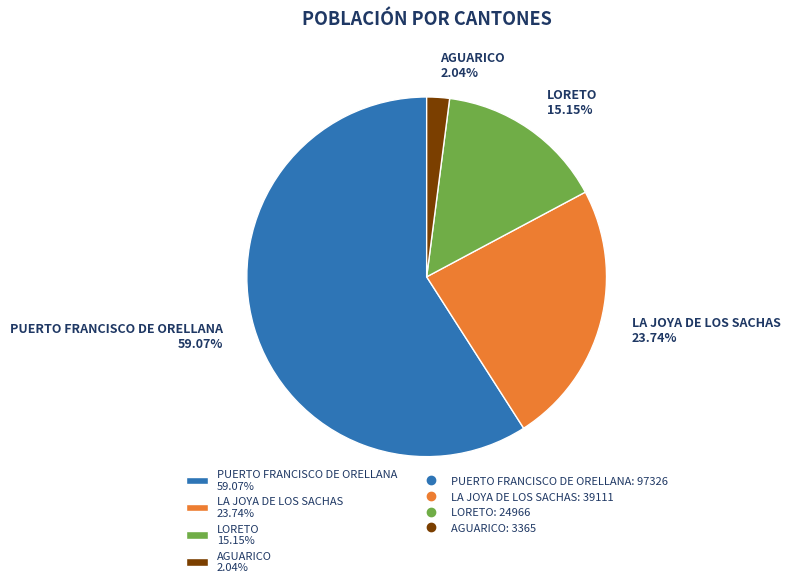

Rank the categories by value from highest to lowest.

PUERTO FRANCISCO DE ORELLANA, LA JOYA DE LOS SACHAS, LORETO, AGUARICO